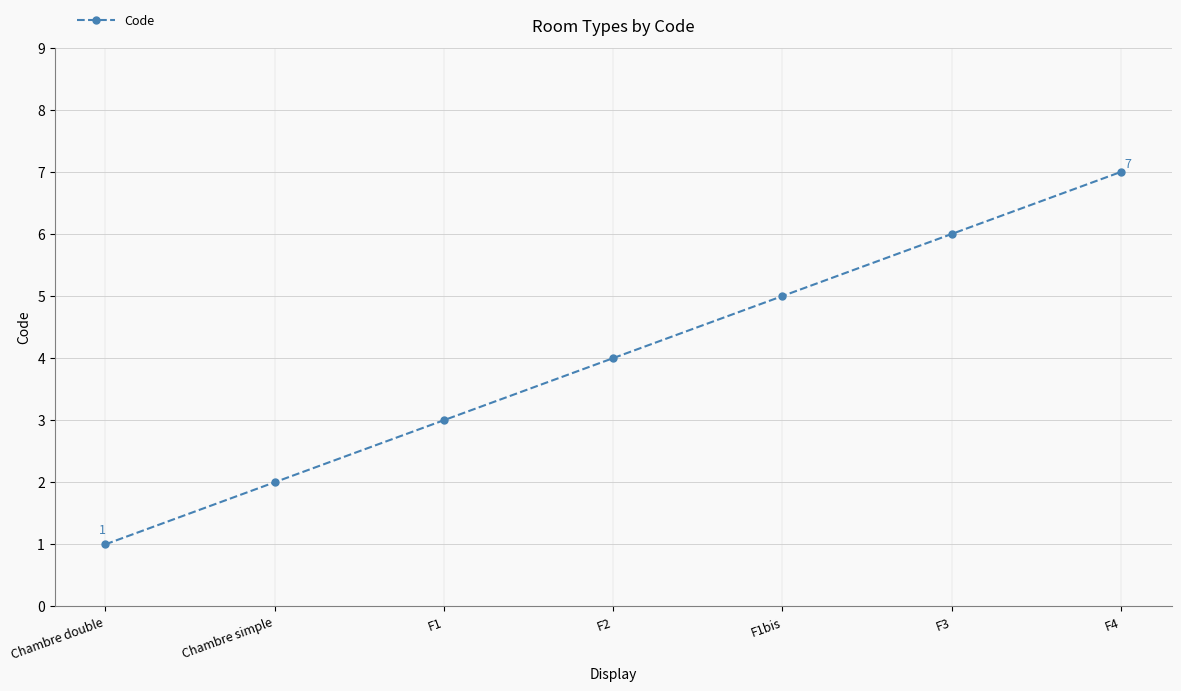

What is the label of the 5th point from the right?

F1